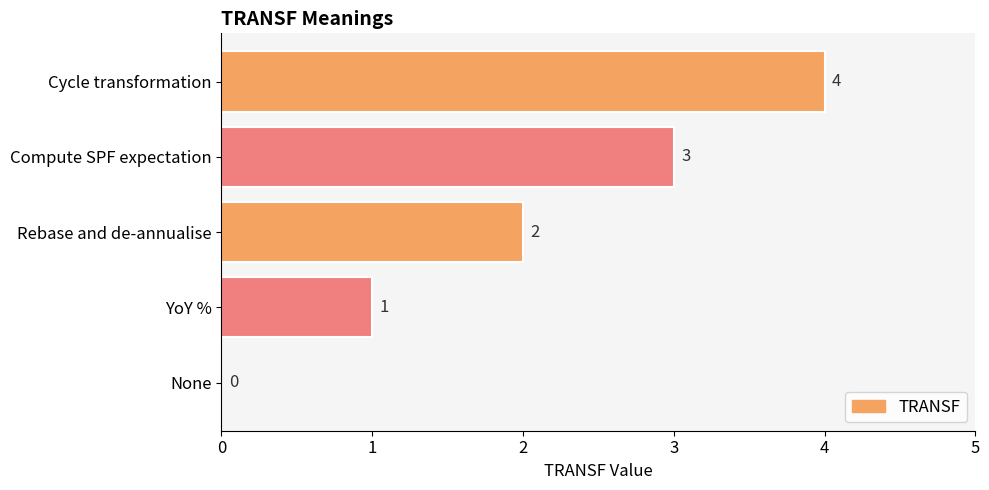

Between Cycle transformation and None, which is larger?

Cycle transformation